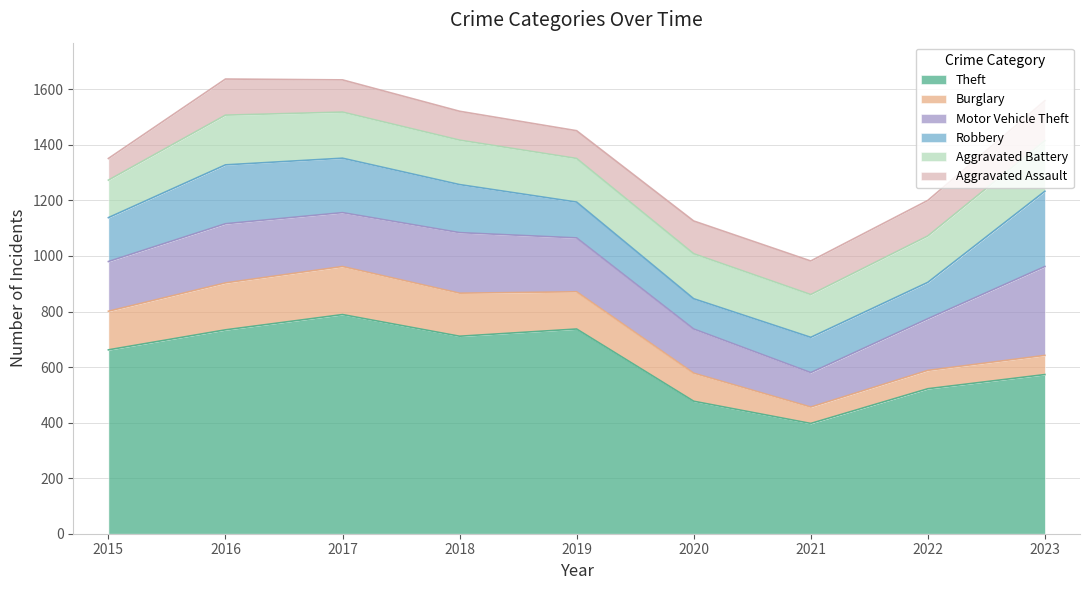

Which series changed the most between 2015 and 2017?

Theft